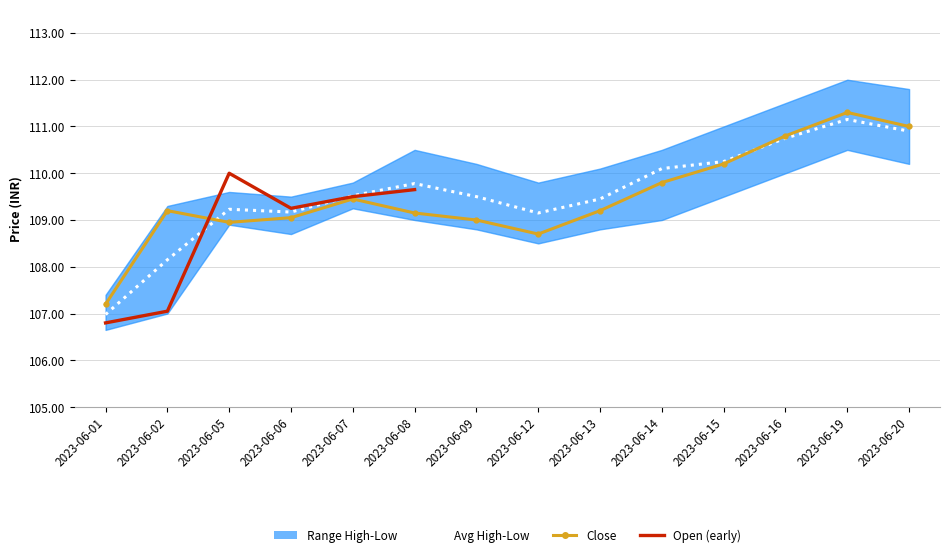

What is the minimum value shown in the chart?

106.7